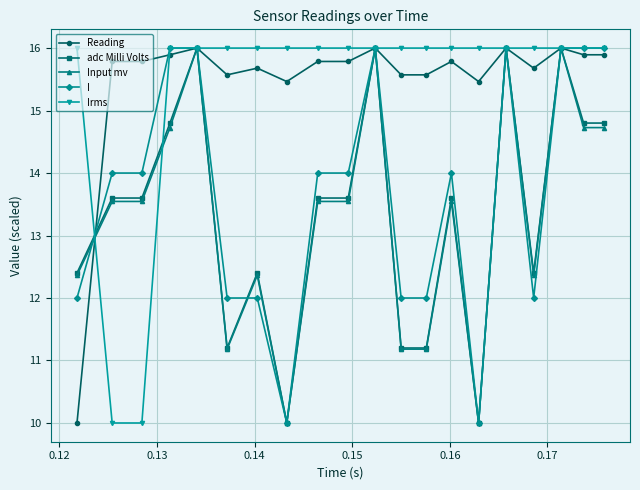

What is the value of the I point at the 18th from the left?

16.0